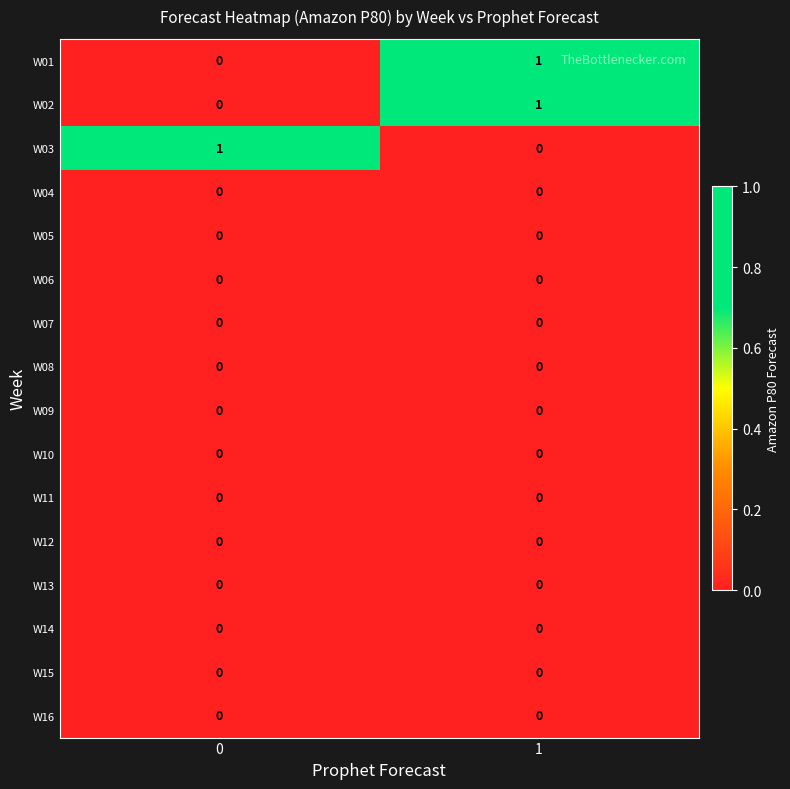

At which category is the sum across all series the highest?

1